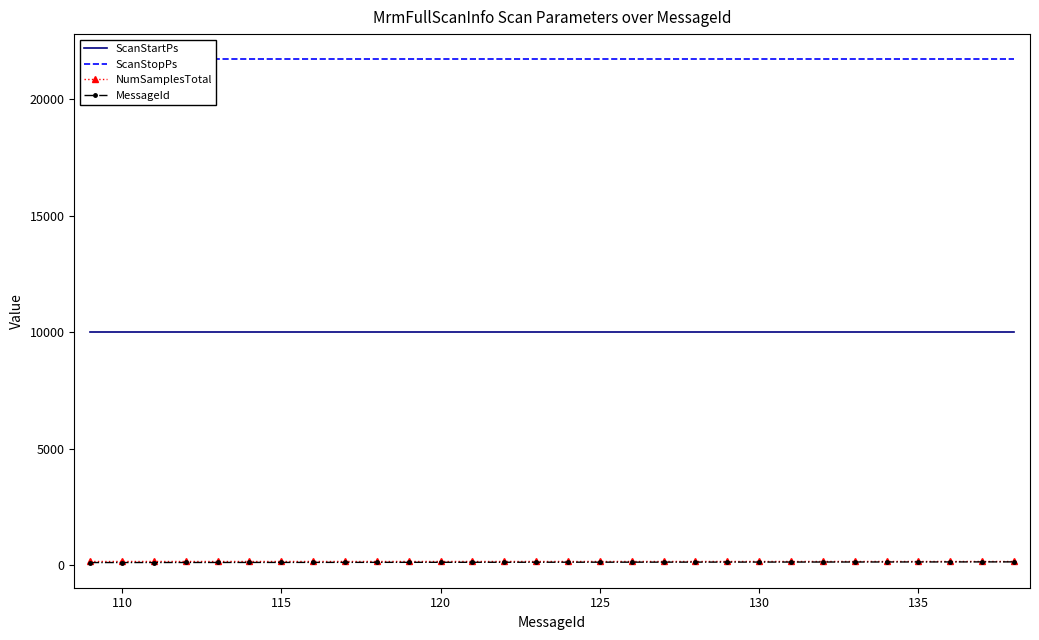

True or false: ScanStartPs and NumSamplesTotal intersect in this chart.

False